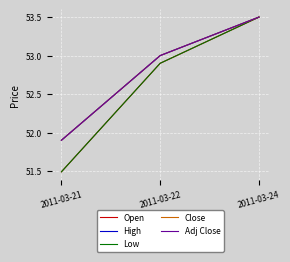

At which label does High reach its peak?

2011-03-24